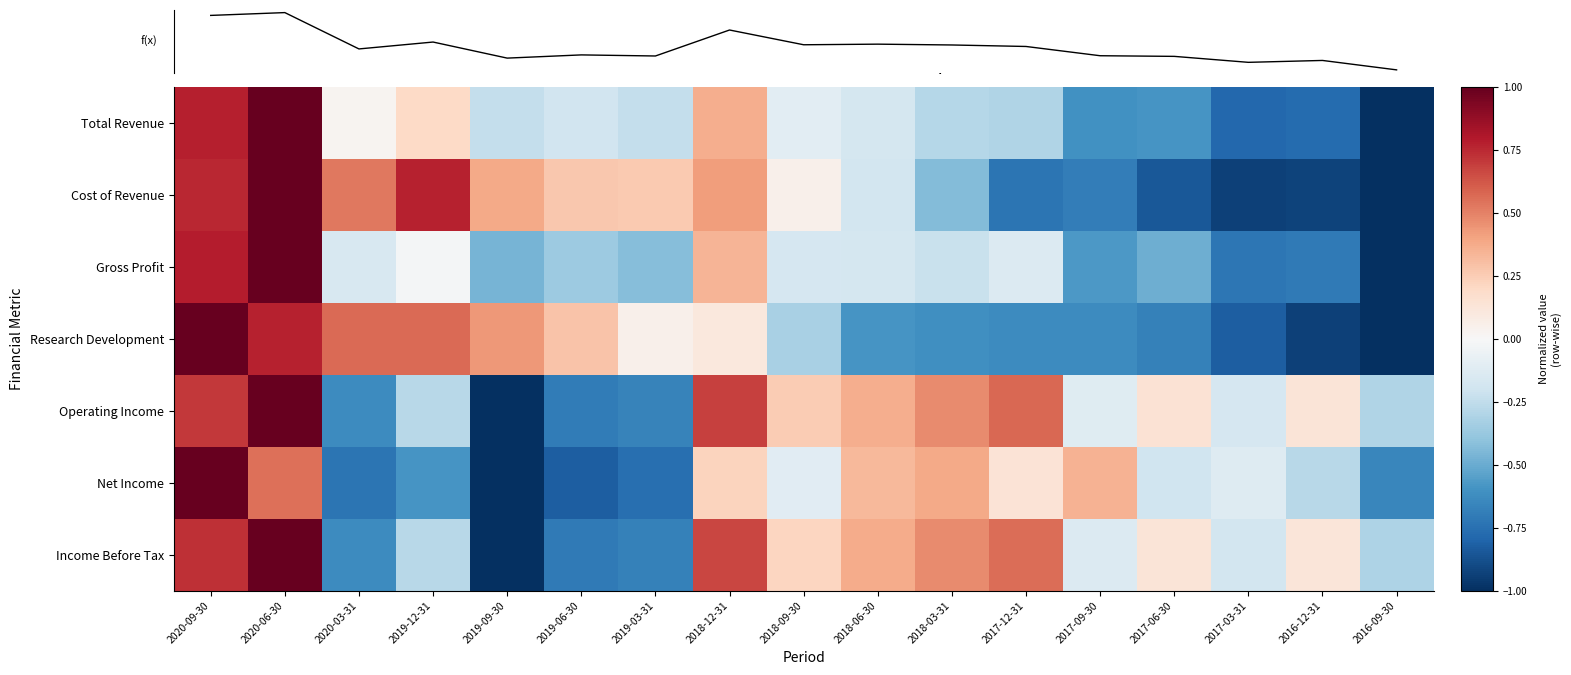

How many values in the Total Revenue series are below 0?

12